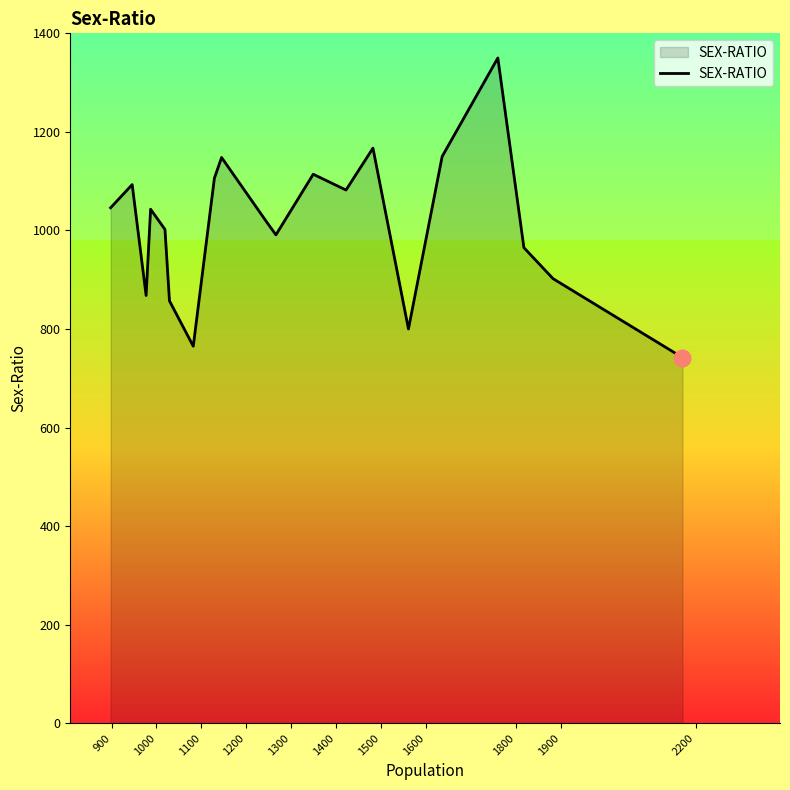

What is the difference between the maximum and minimum values?

608